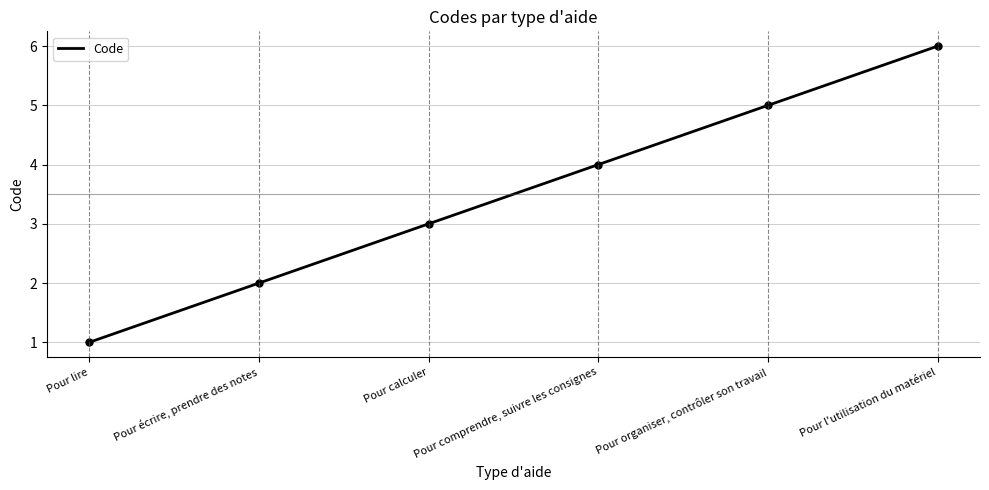

The chart shows a value of 5 at Pour calculer. True or false?

False